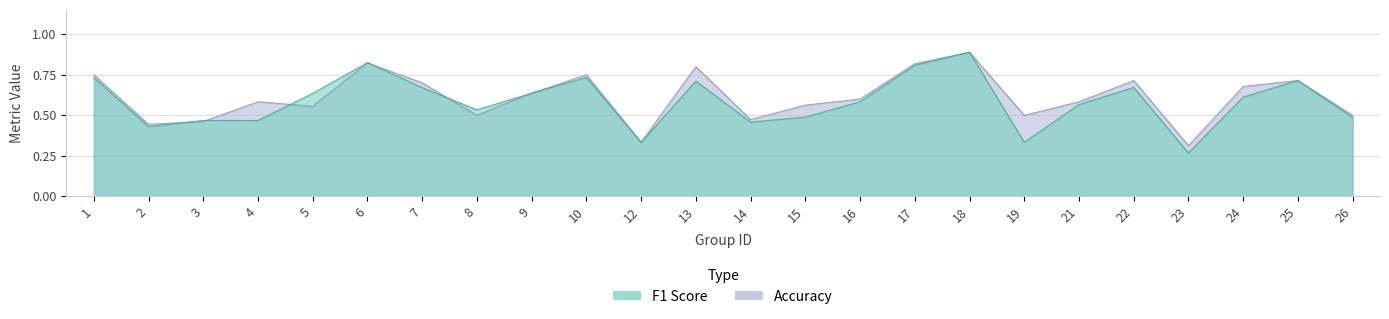

What is the difference between the f1 values at 3 and 7?

0.2